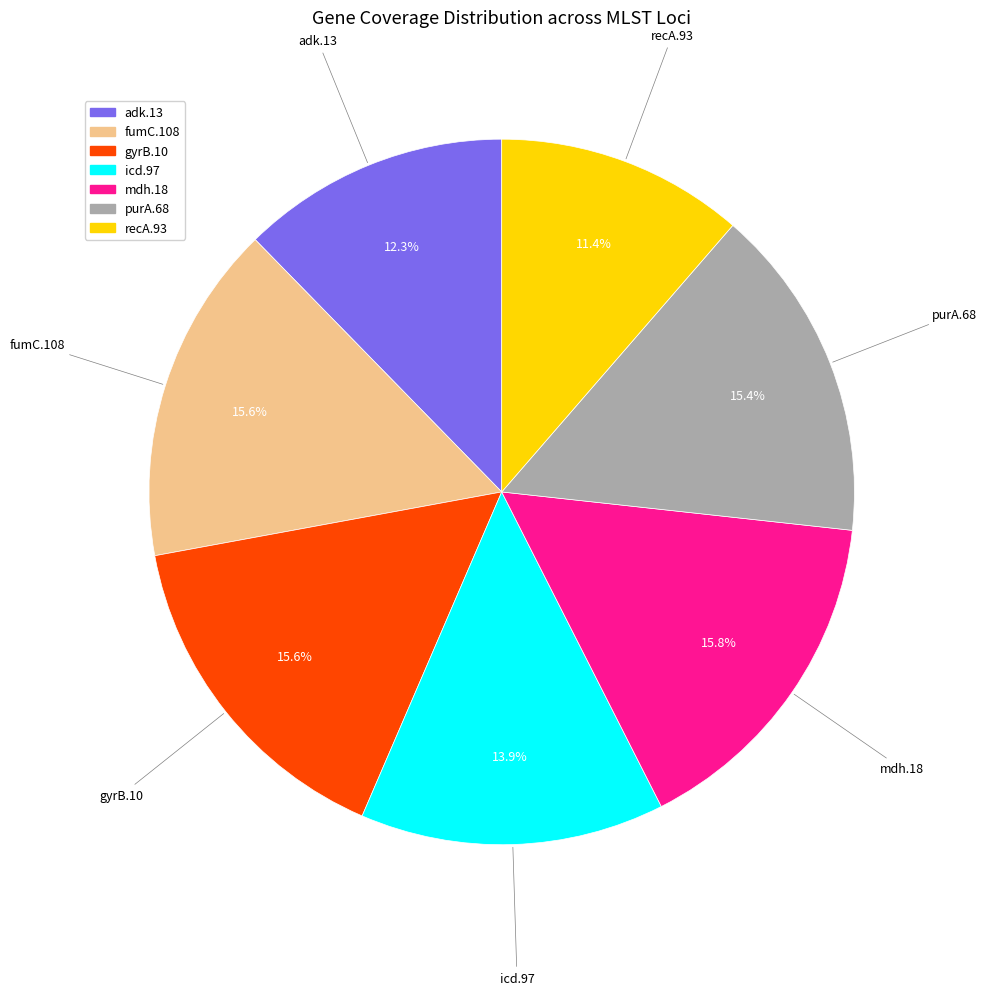

How many segments does this pie chart have?

7